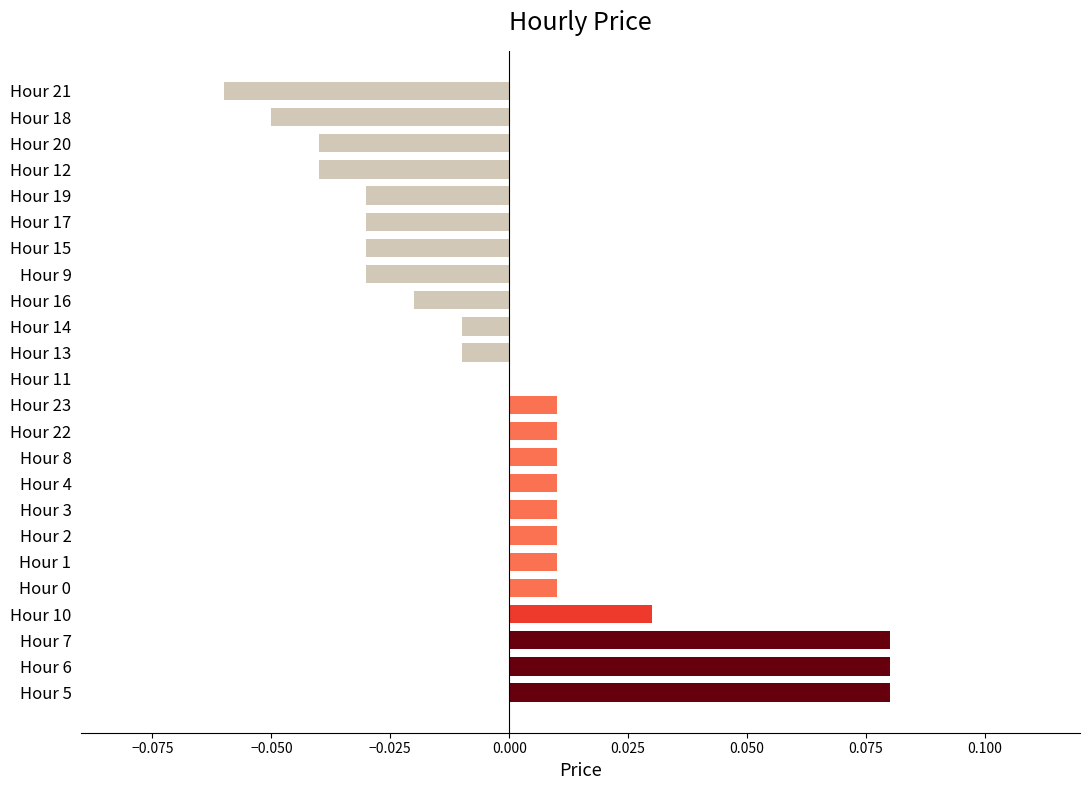

Which has a higher value, Hour 22 or Hour 11?

Hour 22